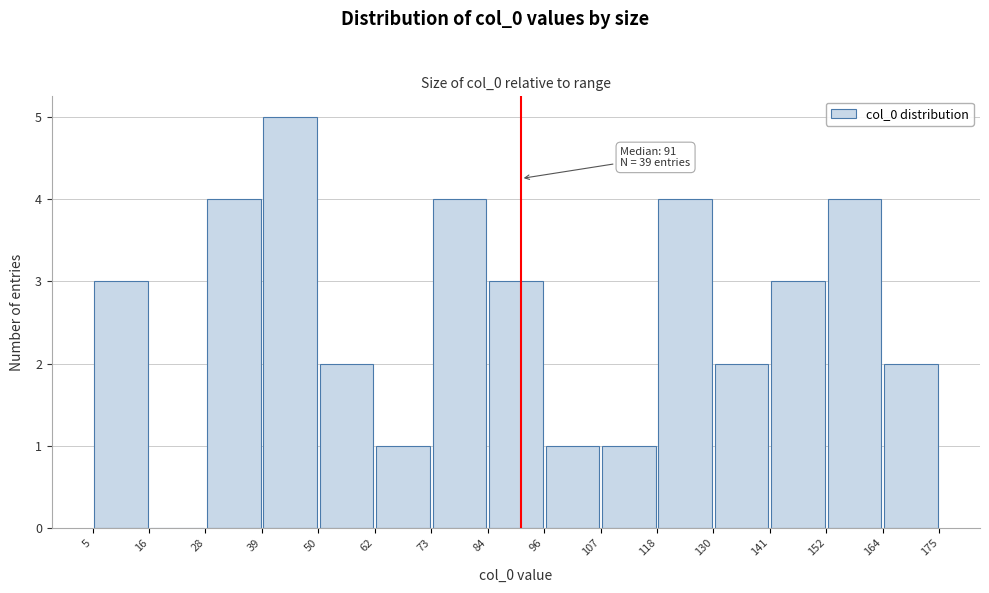

Over which range of the x-axis is the bar tallest?

39 to 50